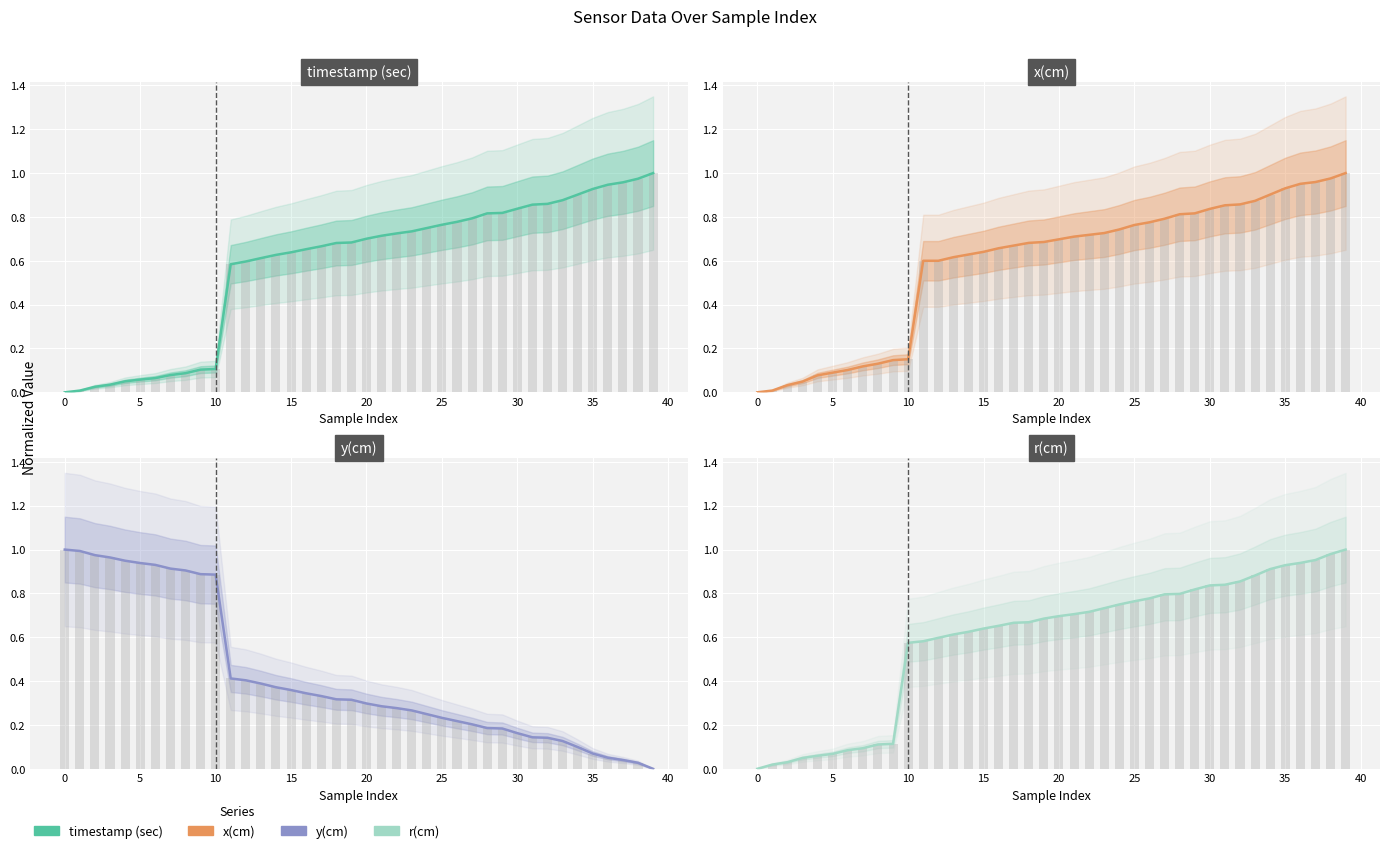

Does the chart contain stacked bars?

No